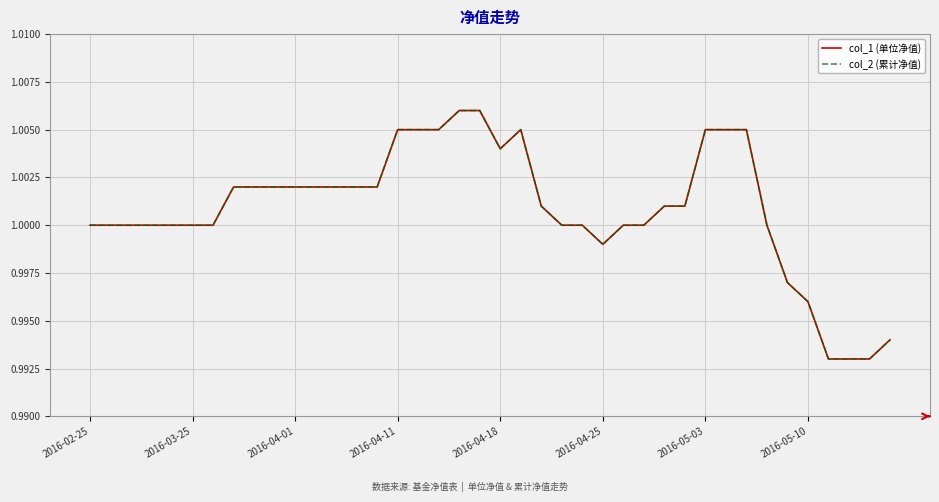

What is the average value of the col_1 (单位净值) series?

1.0